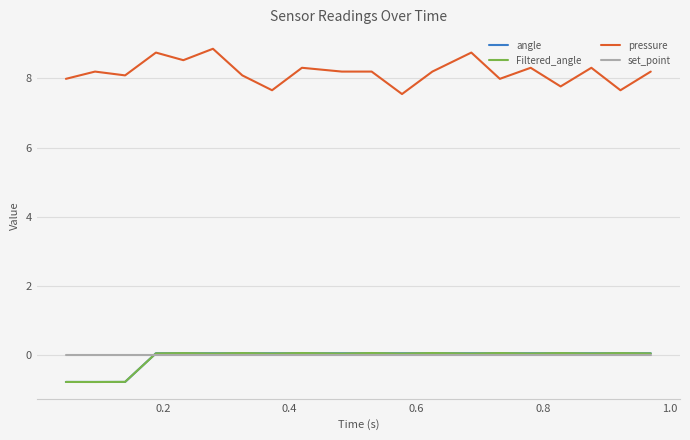

Which series has the largest range (max minus min)?

pressure